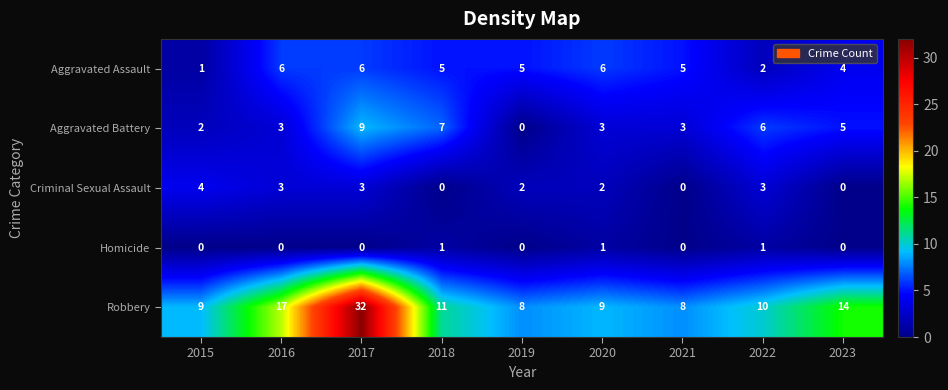

List the series in order of their peak value, highest first.

Robbery, Aggravated Battery, Aggravated Assault, Criminal Sexual Assault, Homicide